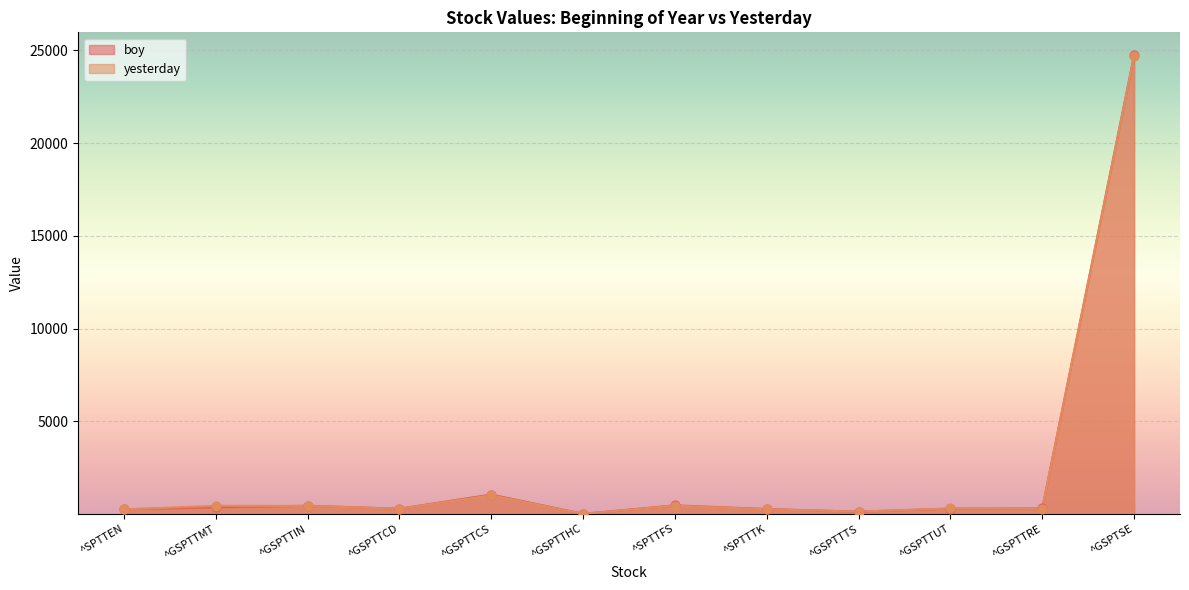

Which series has the largest total across all categories?

boy